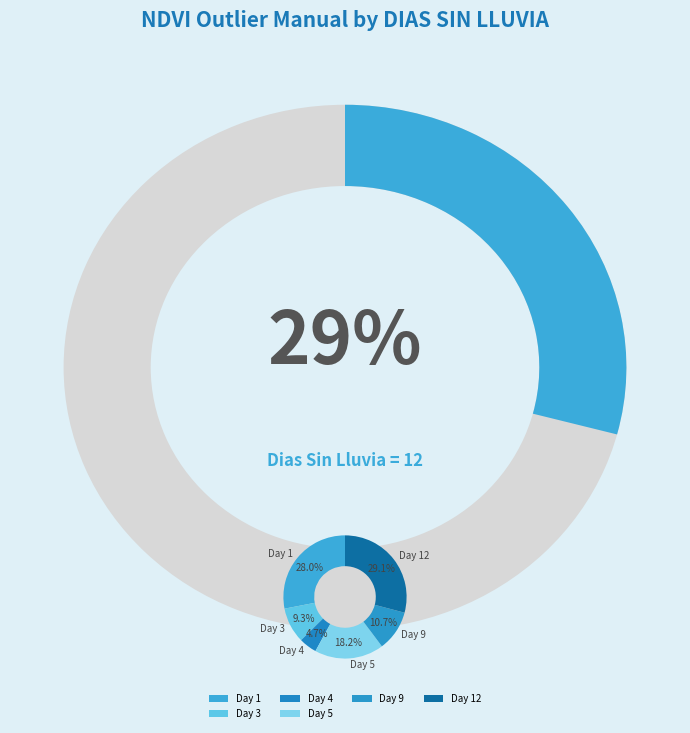

Is the sum of 9 and 12 greater than half?

No